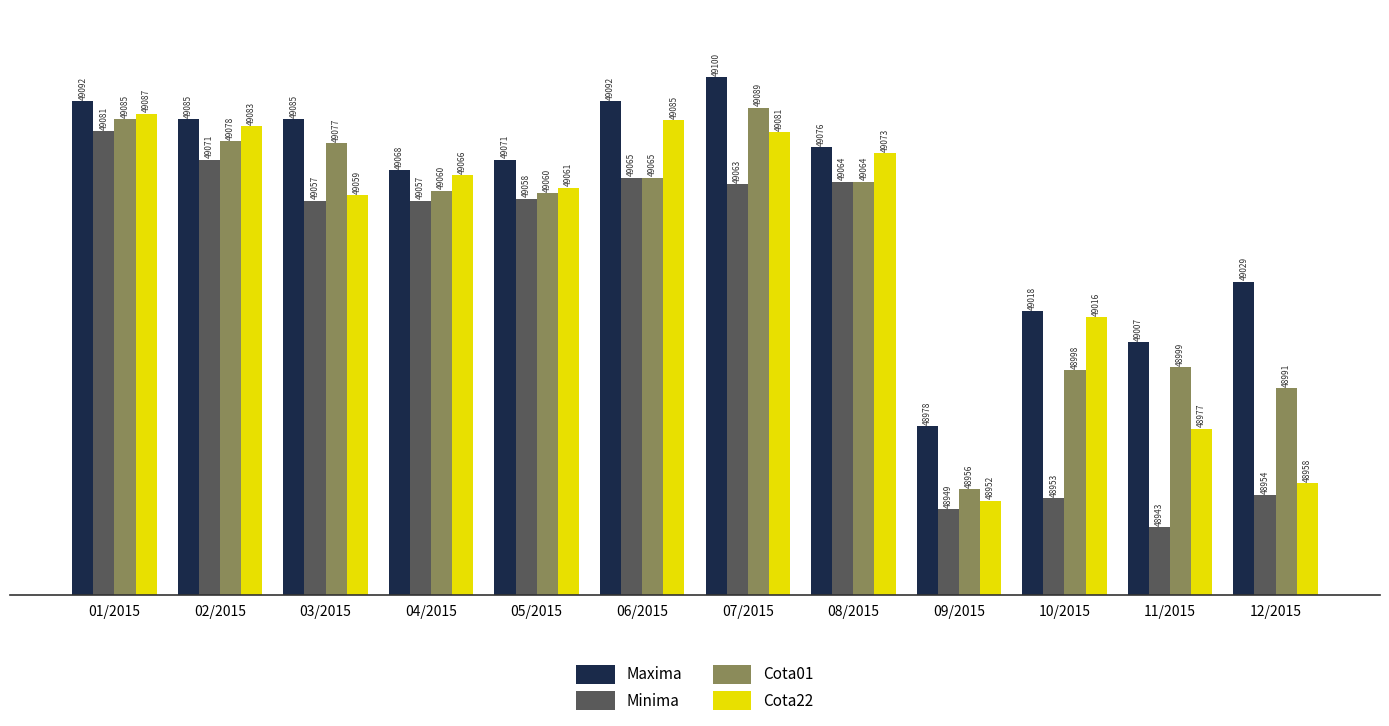

Does the chart contain stacked bars?

No